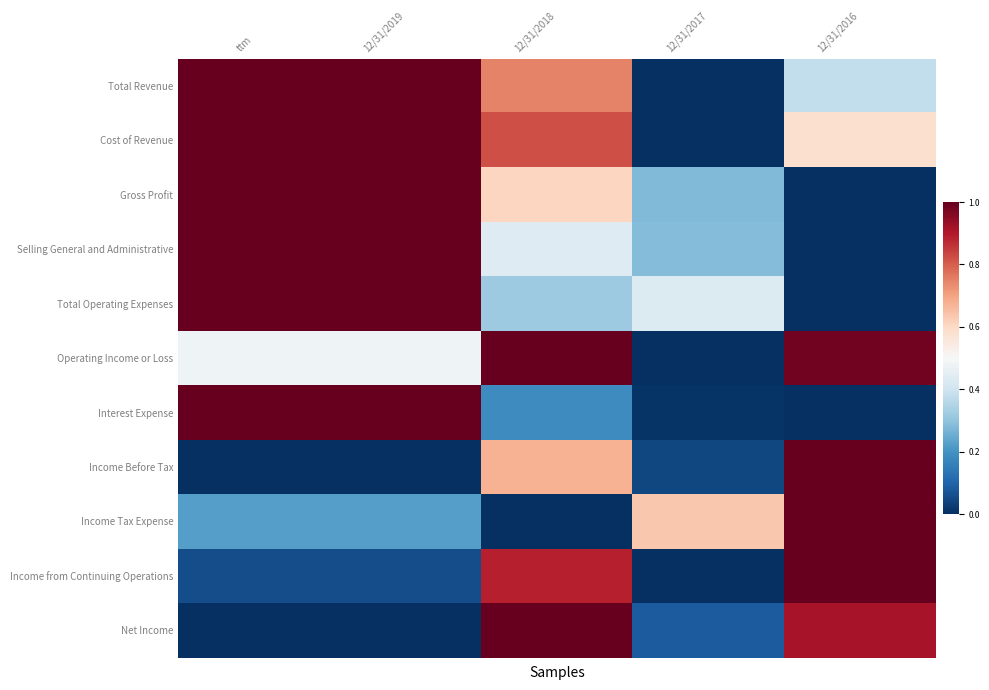

Reading left to right, list all the values displayed in this chart.

Total Revenue: ttm=1.0	12/31/2019=1.0	12/31/2018=0.7	12/31/2017=0.0	12/31/2016=0.4
Cost of Revenue: ttm=1.0	12/31/2019=1.0	12/31/2018=0.8	12/31/2017=0.0	12/31/2016=0.6
Gross Profit: ttm=1.0	12/31/2019=1.0	12/31/2018=0.6	12/31/2017=0.3	12/31/2016=0.0
Selling General and Administrative: ttm=1.0	12/31/2019=1.0	12/31/2018=0.4	12/31/2017=0.3	12/31/2016=0.0
Total Operating Expenses: ttm=1.0	12/31/2019=1.0	12/31/2018=0.3	12/31/2017=0.4	12/31/2016=0.0
Operating Income or Loss: ttm=0.5	12/31/2019=0.5	12/31/2018=1.0	12/31/2017=0.0	12/31/2016=1.0
Interest Expense: ttm=1.0	12/31/2019=1.0	12/31/2018=0.2	12/31/2017=0.0	12/31/2016=0.0
Income Before Tax: ttm=0.0	12/31/2019=0.0	12/31/2018=0.7	12/31/2017=0.0	12/31/2016=1.0
Income Tax Expense: ttm=0.2	12/31/2019=0.2	12/31/2018=0.0	12/31/2017=0.6	12/31/2016=1.0
Income from Continuing Operations: ttm=0.1	12/31/2019=0.1	12/31/2018=0.9	12/31/2017=0.0	12/31/2016=1.0
Net Income: ttm=0.0	12/31/2019=0.0	12/31/2018=1.0	12/31/2017=0.1	12/31/2016=0.9